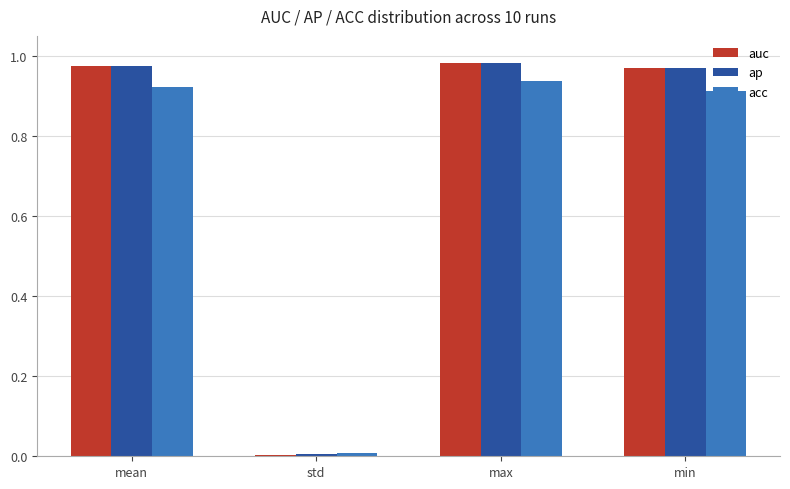

What is the total value across all series at mean?

2.9